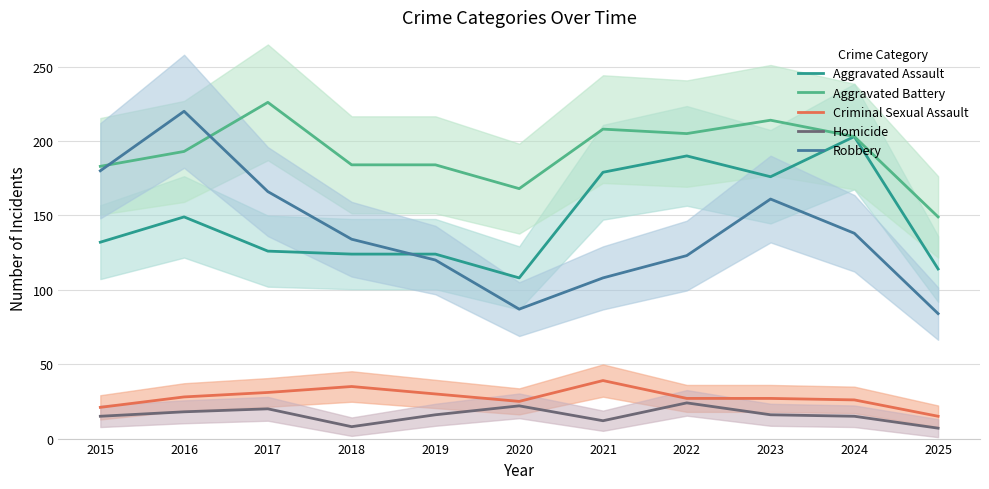

What is the value of the Homicide point at the 2nd from the left?

18